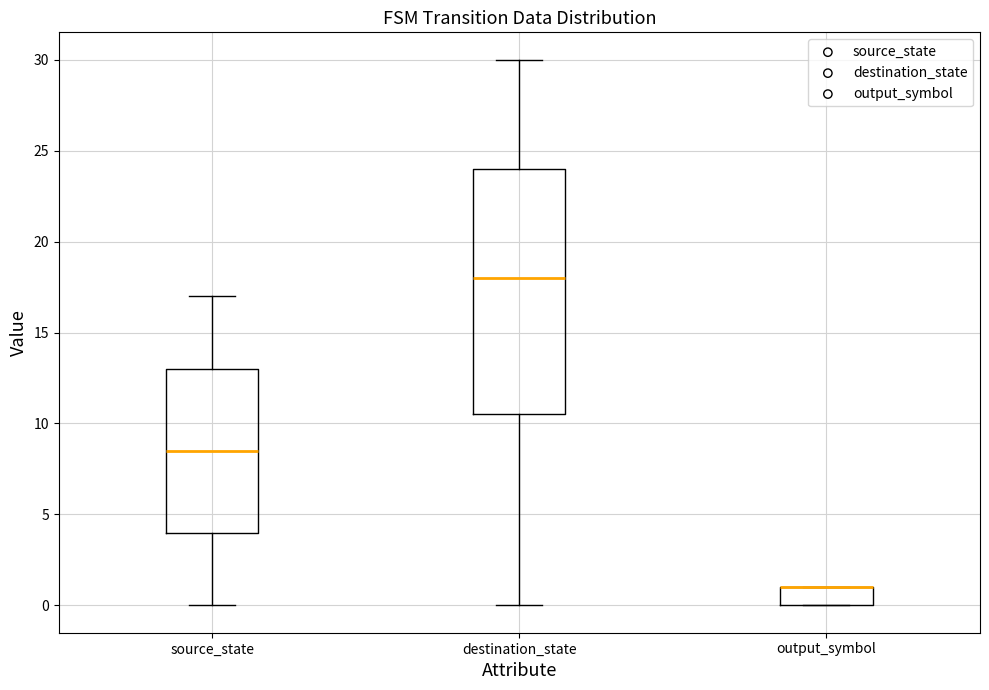

Comparing the boxes themselves (not the whiskers), which one is the tallest?

destination_state